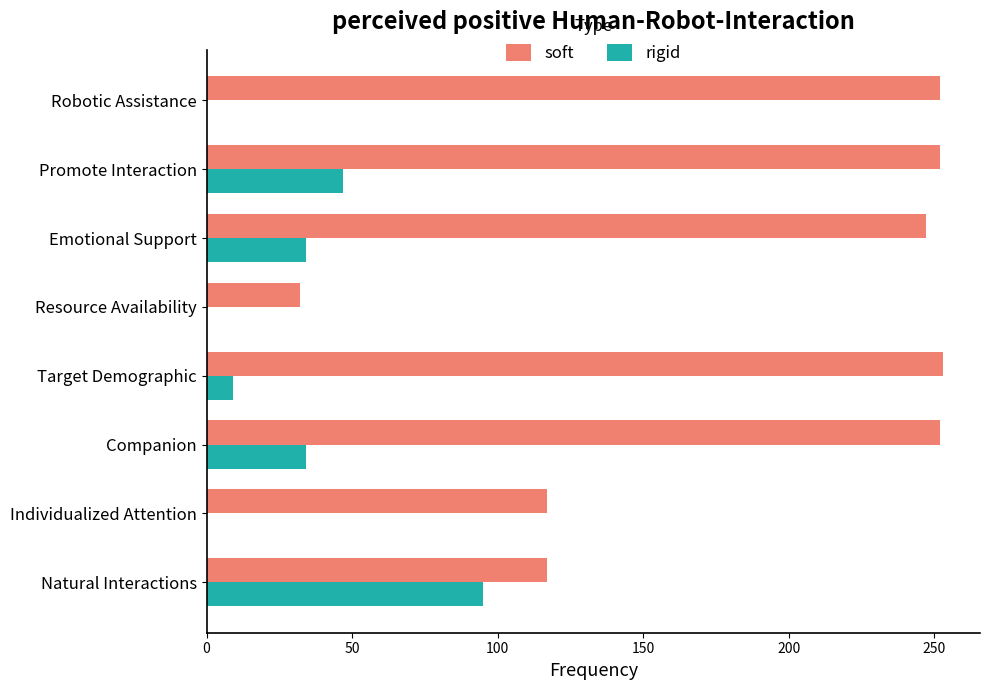

Is it true that rigid equals 34 at Companion?

True